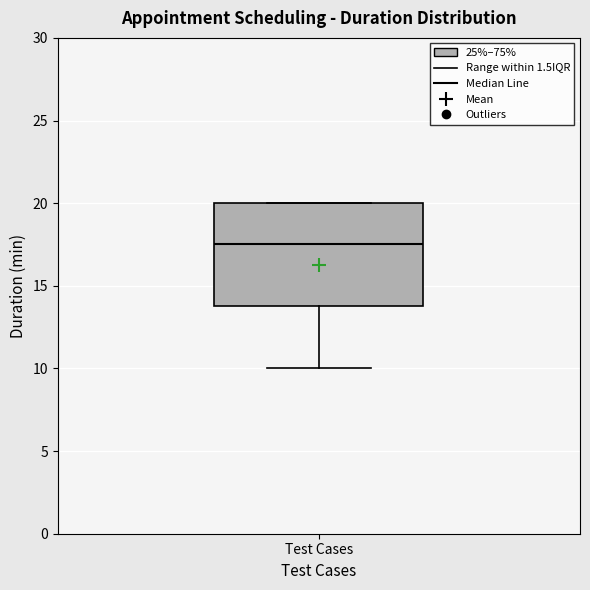

Where does the lower whisker of the box for Test Cases end on the y-axis? The values are not printed on the chart, so give them approximately, as read against the axis.

10.0